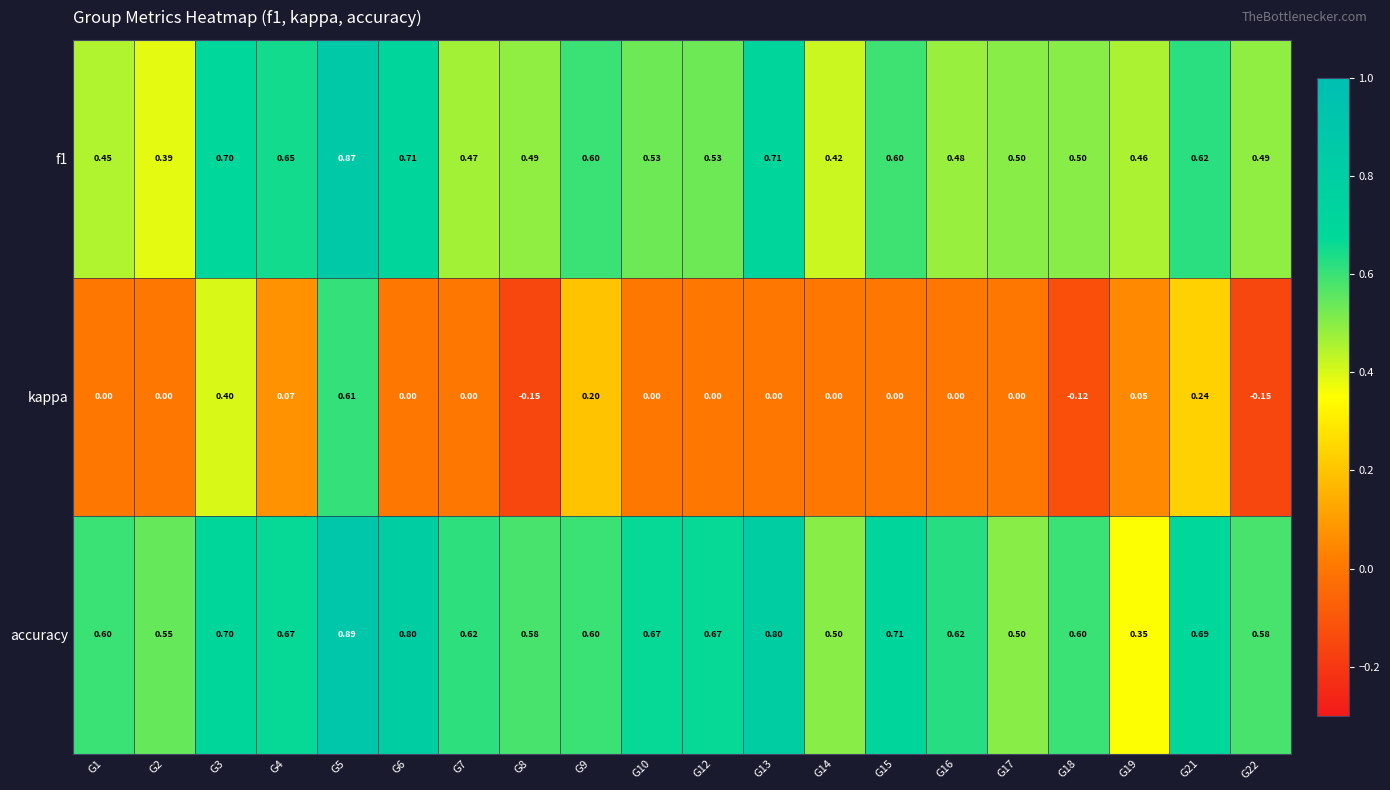

Which series has the largest range (max minus min)?

kappa